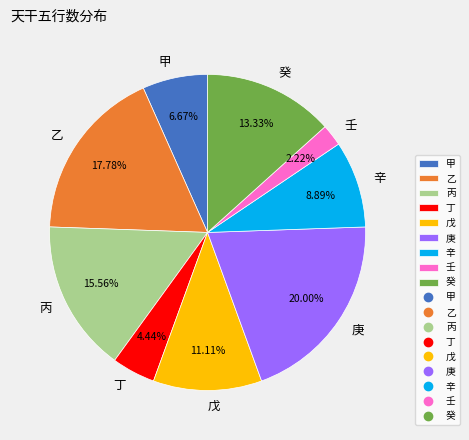

Is there a majority slice in this chart?

No